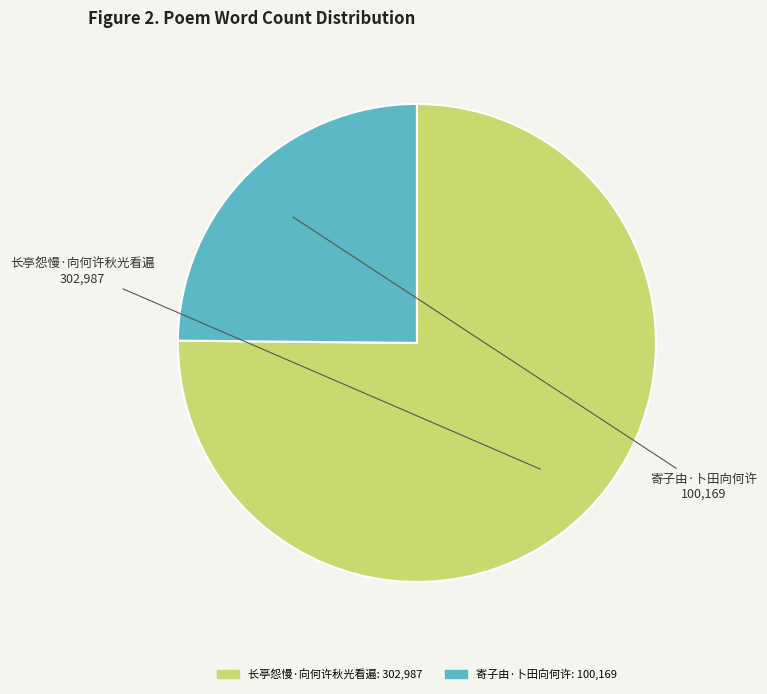

Rank the categories by value from lowest to highest.

寄子由·卜田向何许, 长亭怨慢·向何许秋光看遍